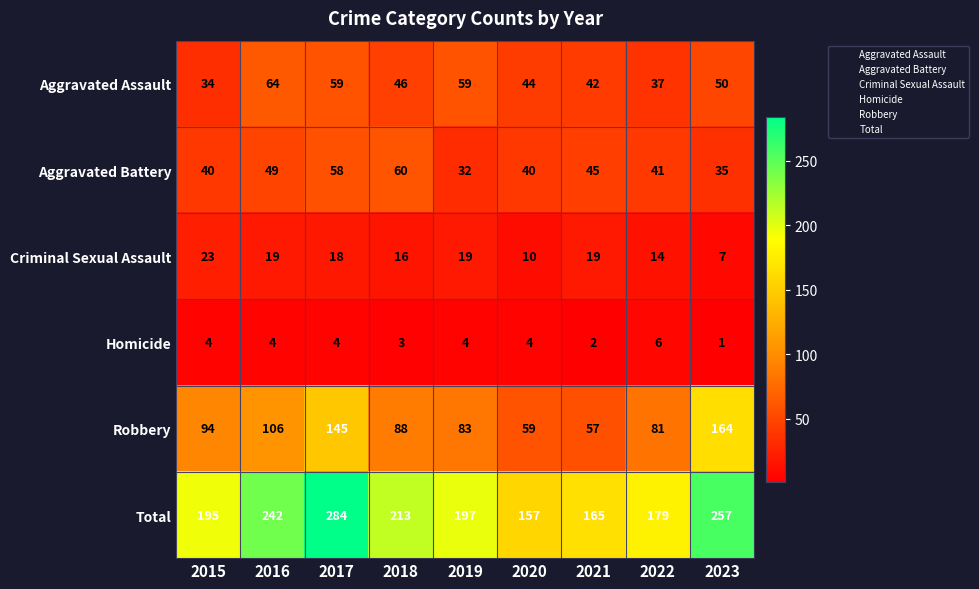

What is the average value of the Homicide series?

4